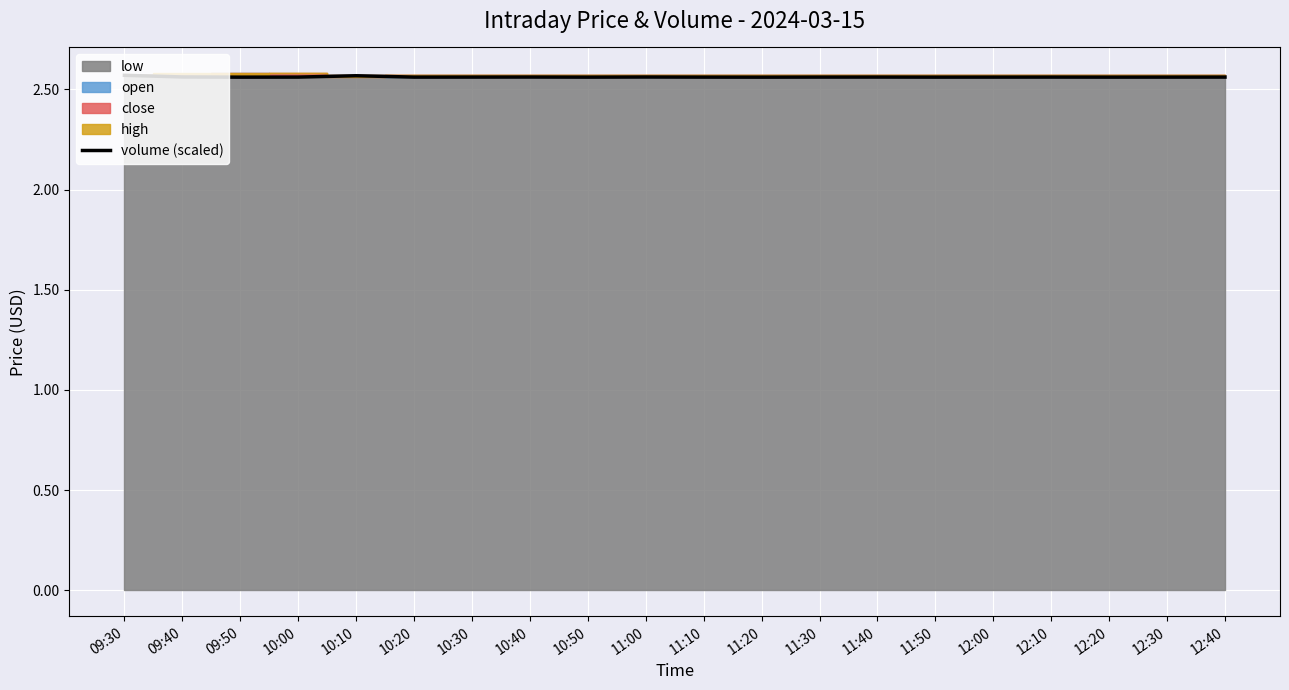

What is the average value?

2.6